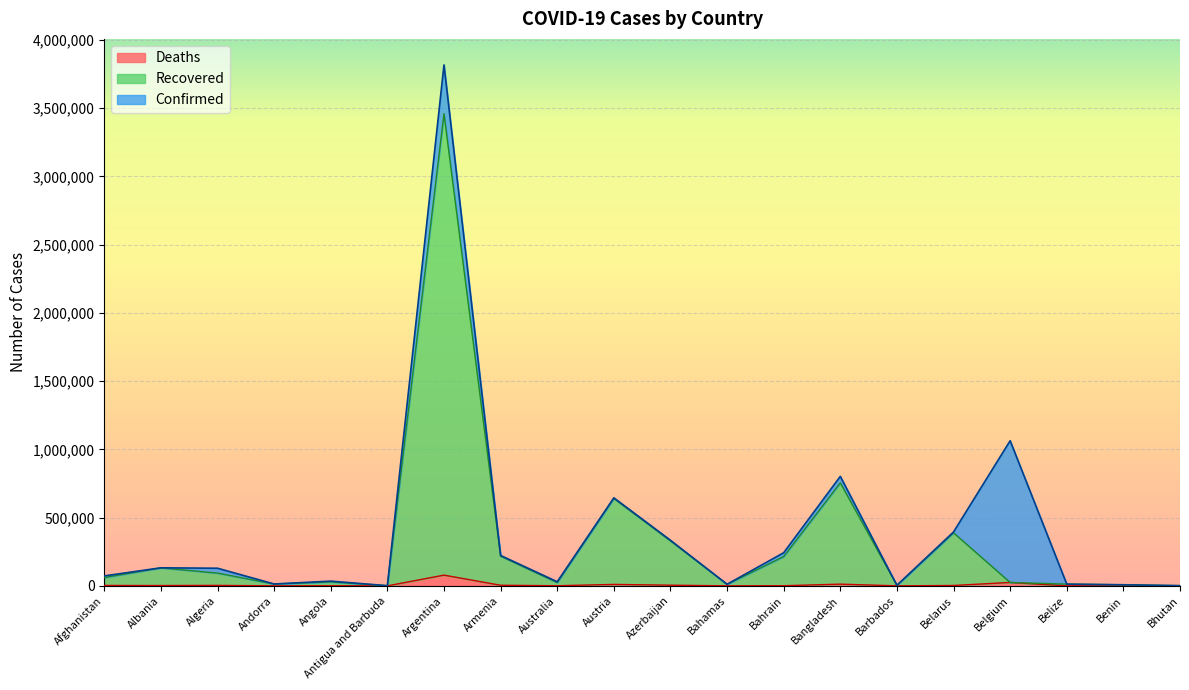

True or false: Deaths and Confirmed cross at least once.

False